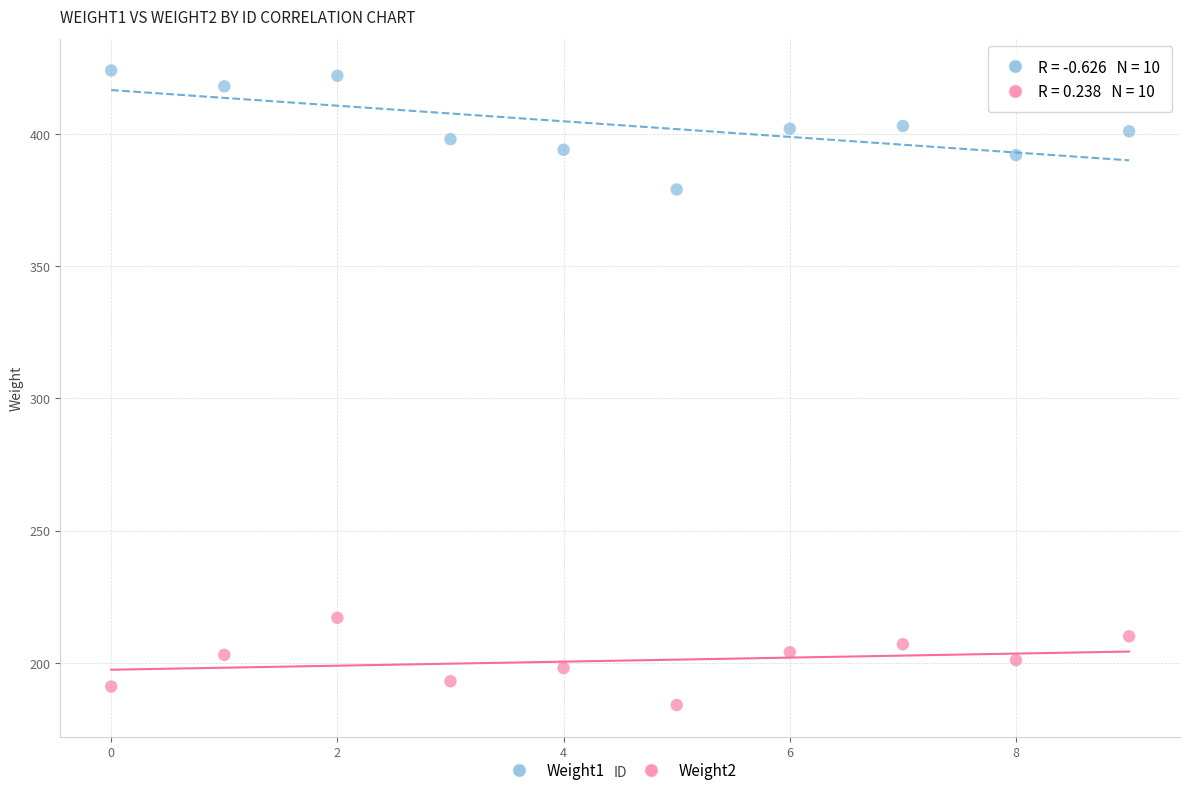

Across all data points, what is the range of Y values (max minus min)?

240